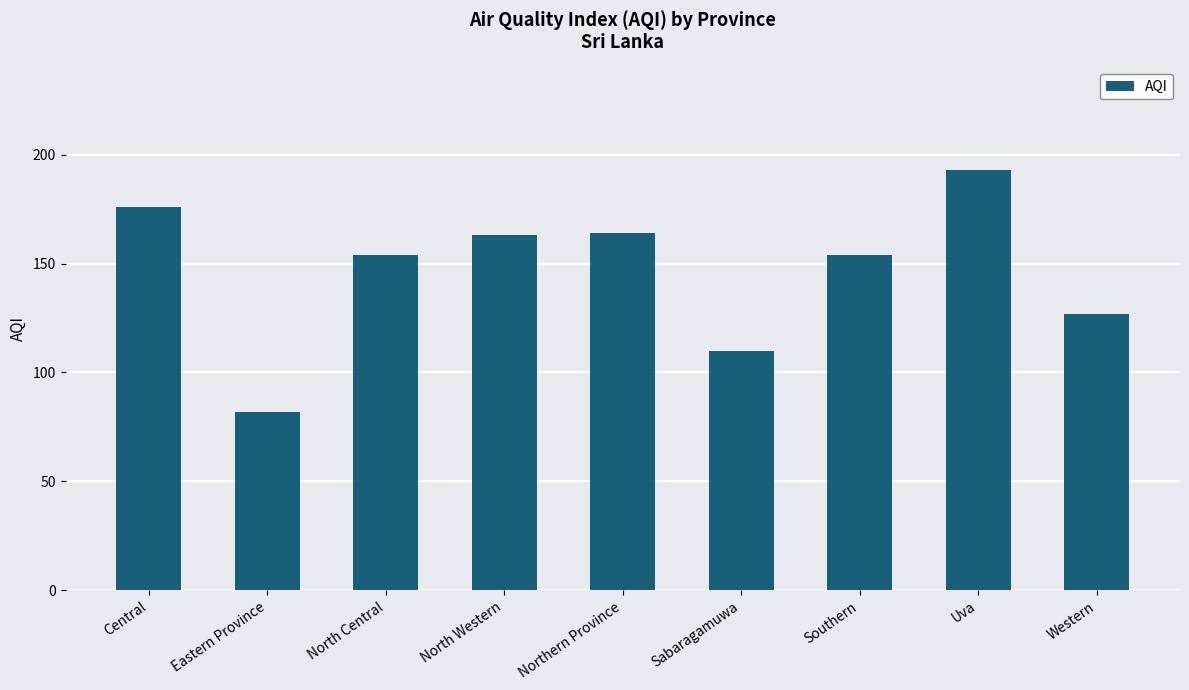

What is the value of the 9th bar from the left?

127